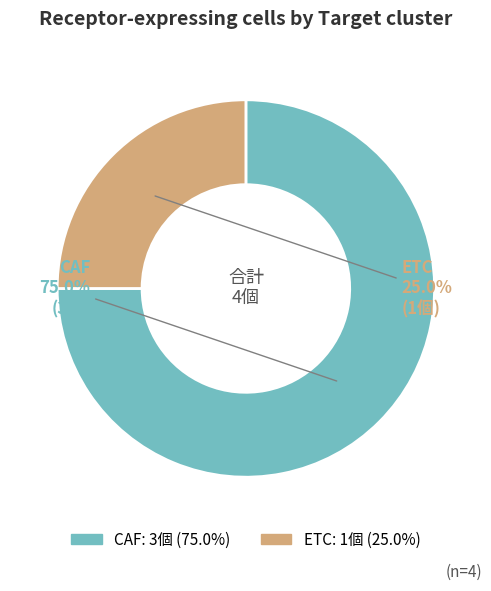

Which slice represents more than half of the pie?

CAF